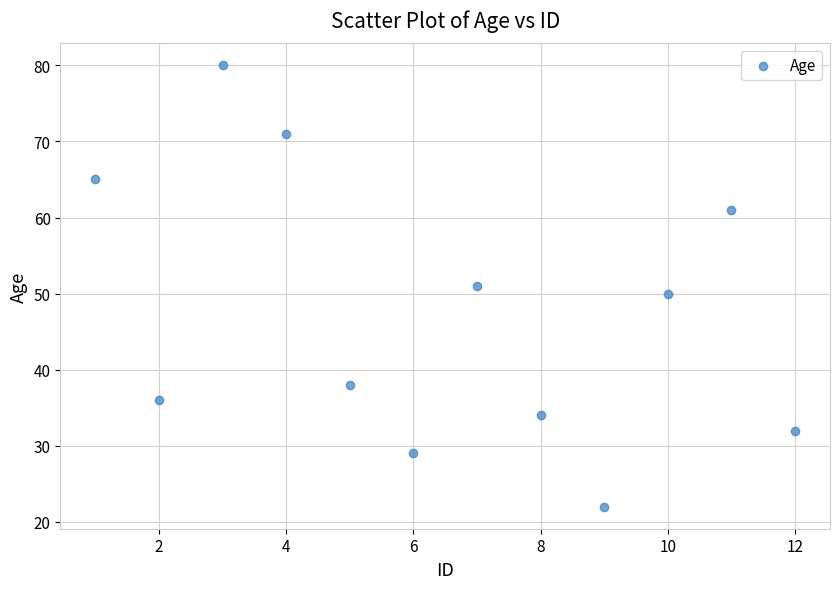

What is the average X value?

6